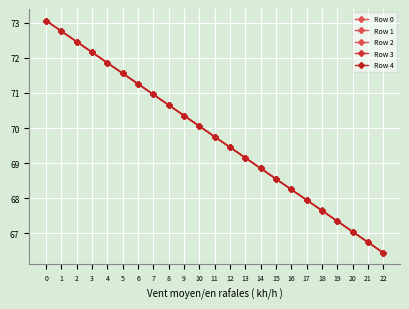

True or false: Row 4 and Row 3 cross at least once.

False